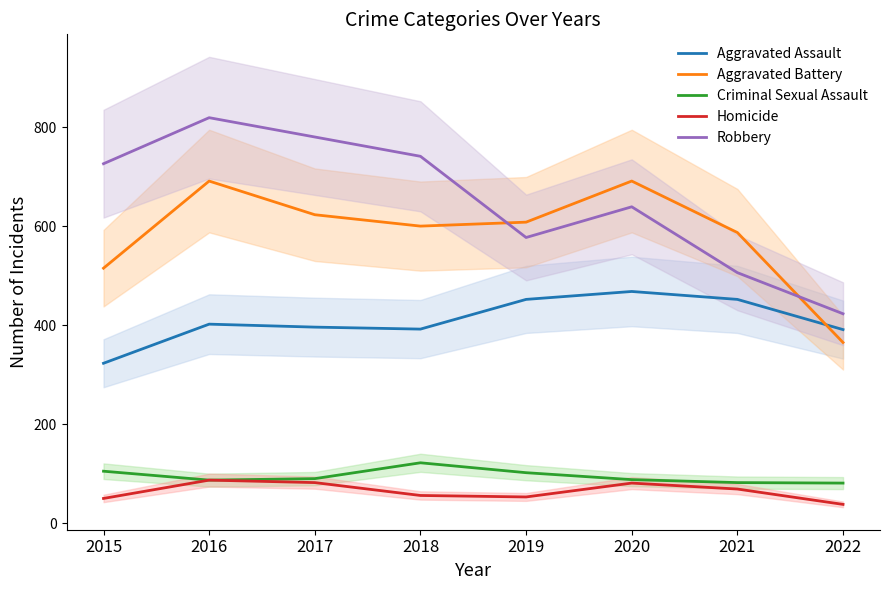

Between 2016 and 2022, which is larger?

2016